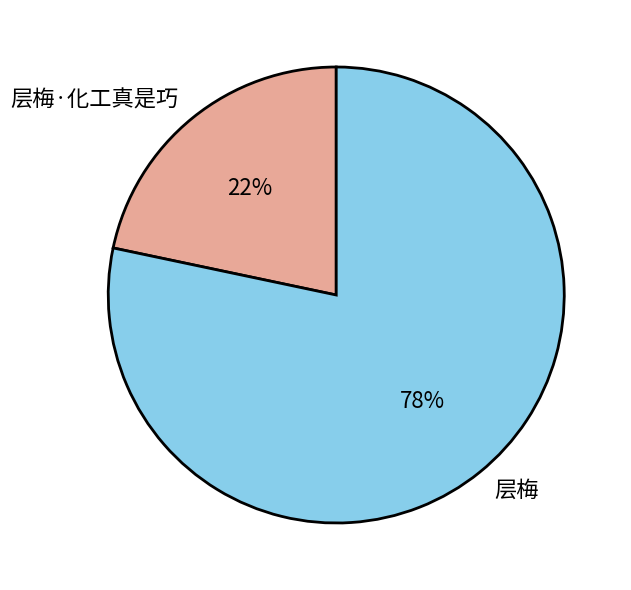

Which category has the smallest portion of the pie?

层梅·化工真是巧